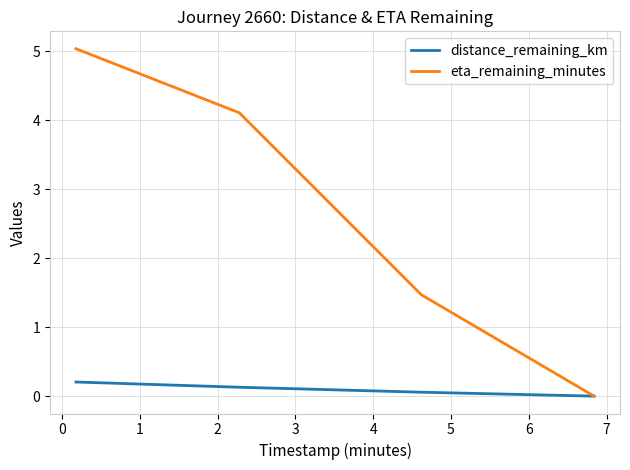

How many values in the eta_remaining_minutes series exceed 4?

2